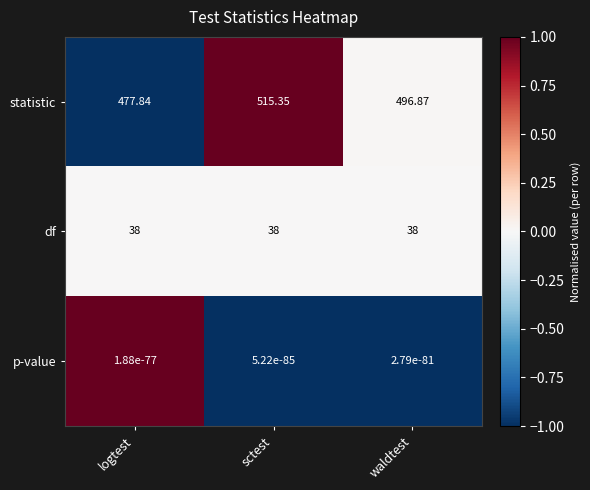

How many distinct data groups are displayed?

3